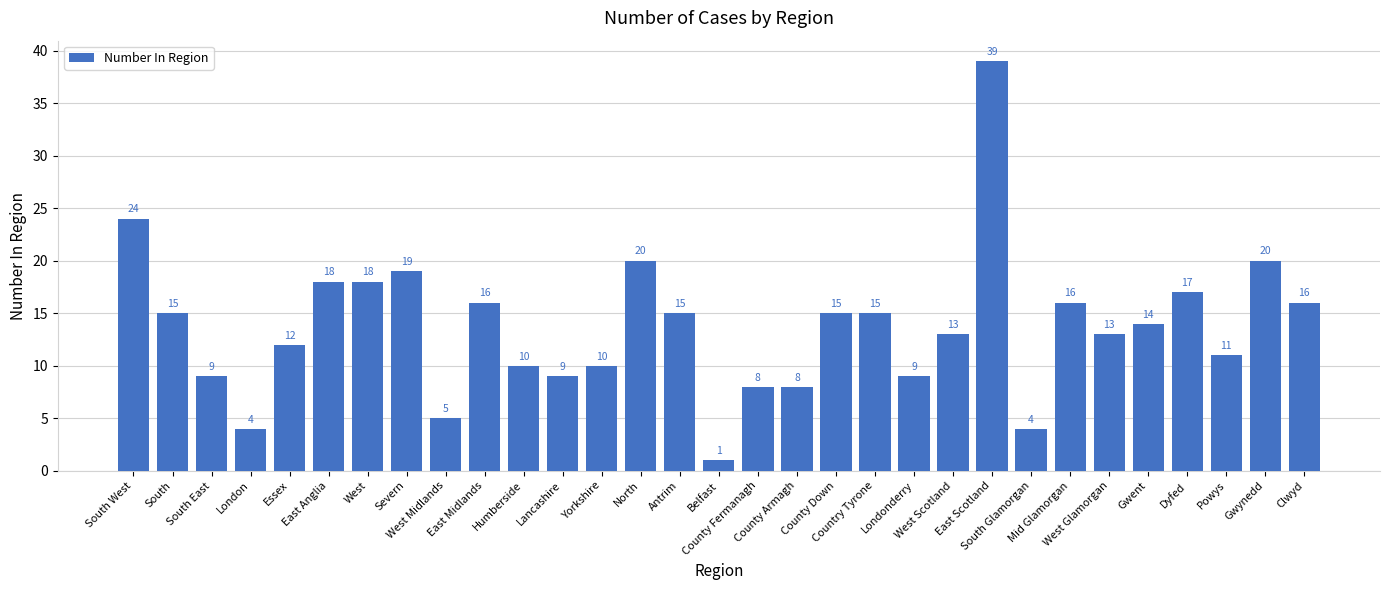

What is the greatest value displayed?

39